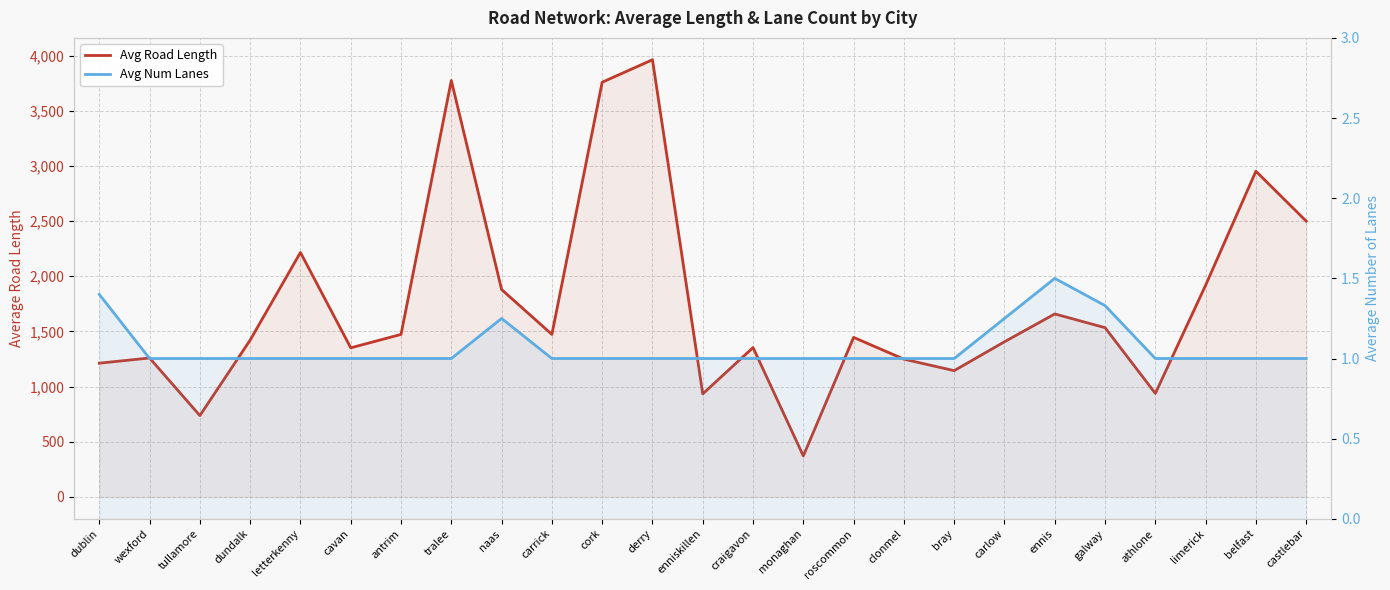

Reading left to right, transcribe all the data shown in this chart.

Avg Road Length: 1212.3	1259.4	737.8	1421.6	2215.6	1351.4	1473.1	3774.1	1879.7	1473.1	3757.9	3961.8	934.3	1353.9	372.3	1446.1	1248.6	1144.7	1406.3	1658.5	1534.1	938.7	1918.9	2951.6	2499.6
Avg Num Lanes: 1.4	1.0	1.0	1.0	1.0	1.0	1.0	1.0	1.2	1.0	1.0	1.0	1.0	1.0	1.0	1.0	1.0	1.0	1.2	1.5	1.3	1.0	1.0	1.0	1.0